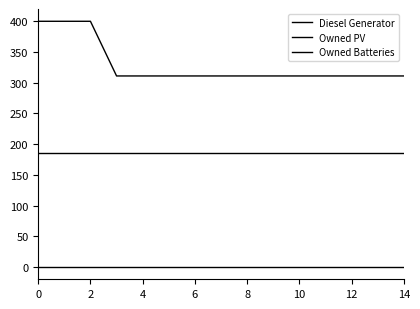

Does the chart have visible grid lines?

No